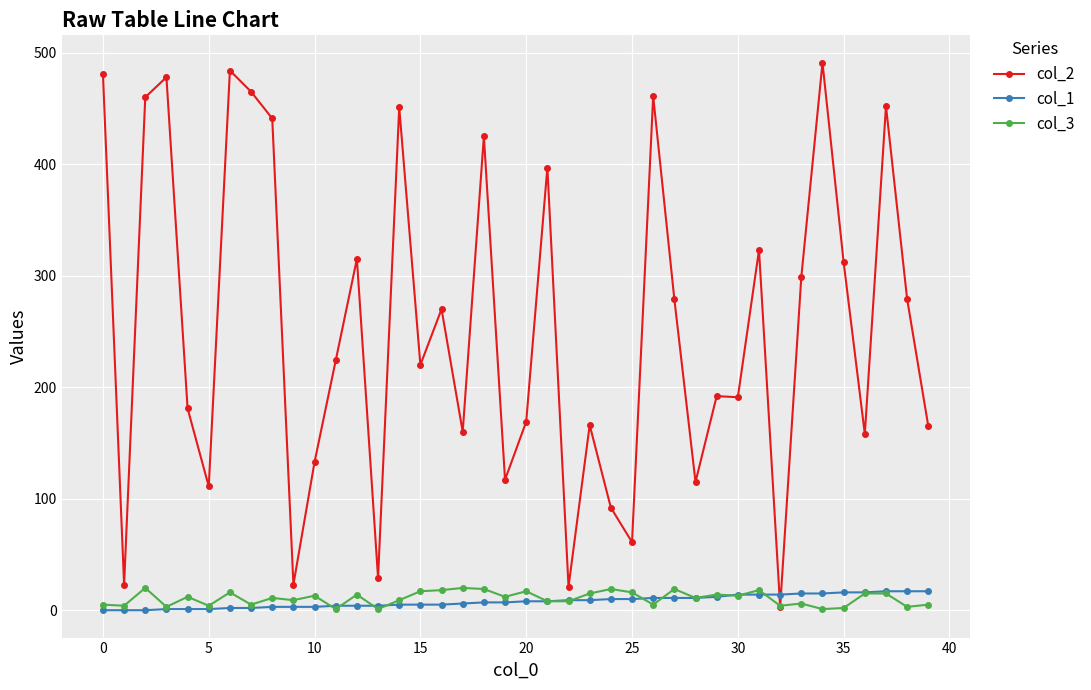

How many data points in col_3 are less than 12?

20